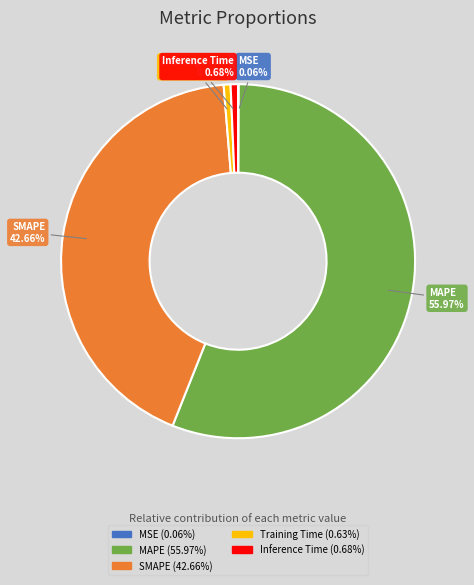

To the nearest percent, what is the average slice percentage?

20%